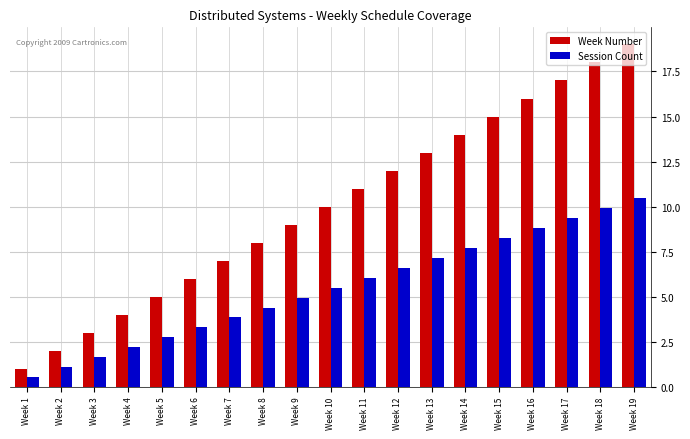

What is the highest value of the Week Number series?

19.0